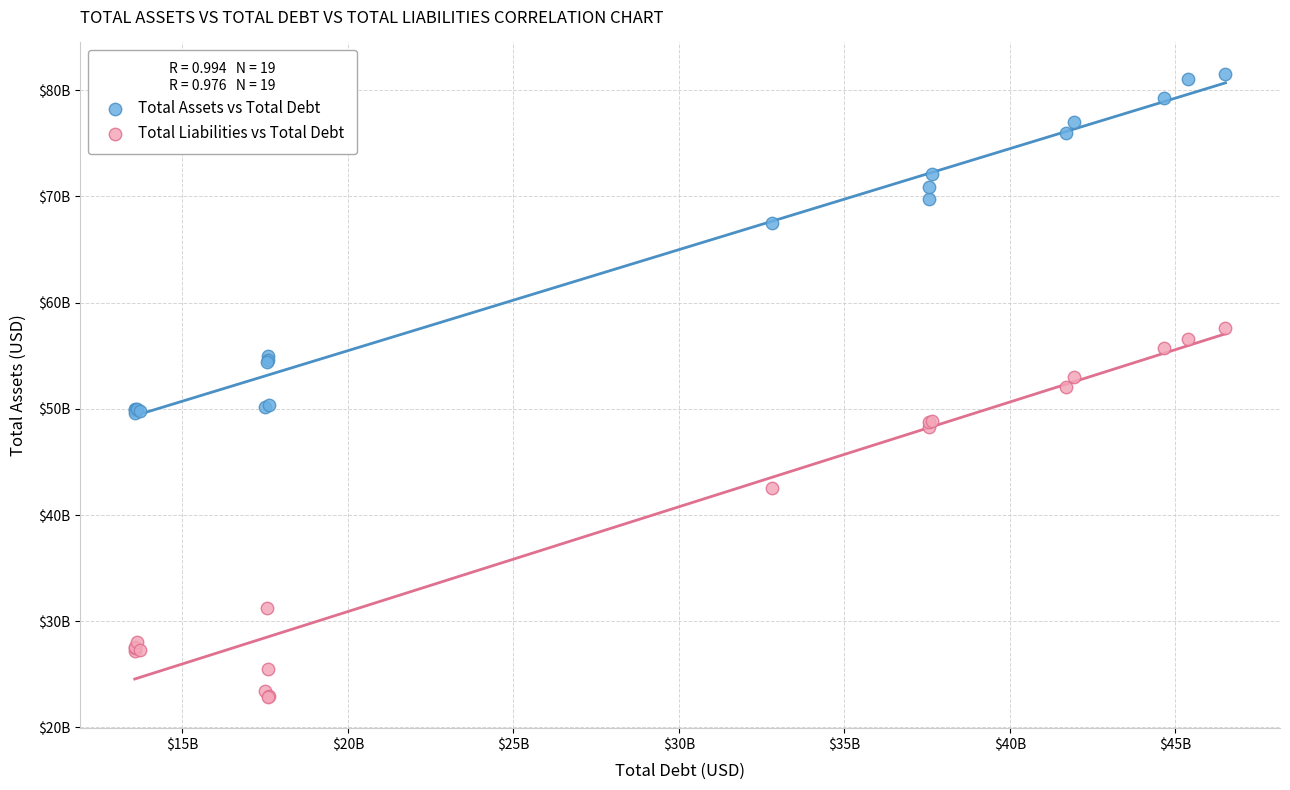

What are all the series names shown in the legend?

Total Assets vs Total Debt, Total Liabilities vs Total Debt